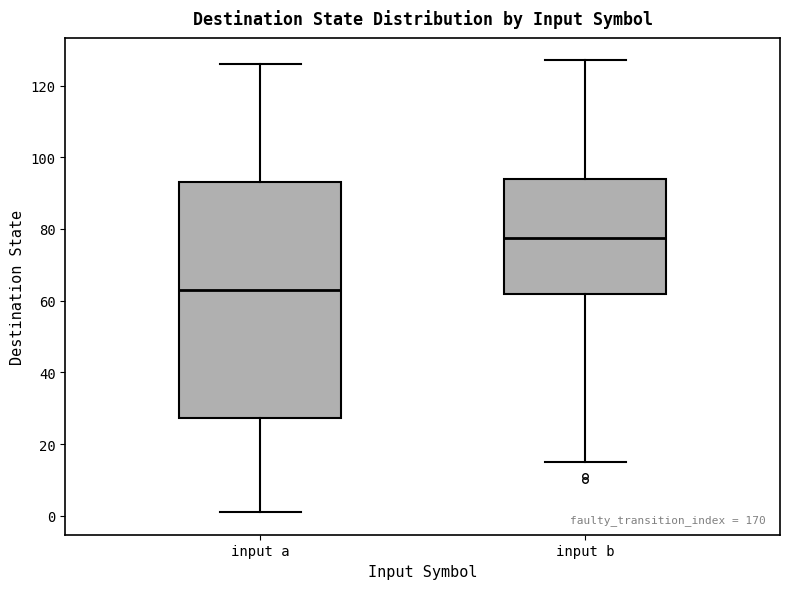

Reading left to right, read every box against the y-axis: the position of its median line, the range the box covers, and the ends of its whiskers. The values are not printed on the chart, so give them approximately, as read against the axis.

input a: median 64, box 28 to 94, whiskers 2 to 126
input b: median 78, box 62 to 94, whiskers 16 to 128